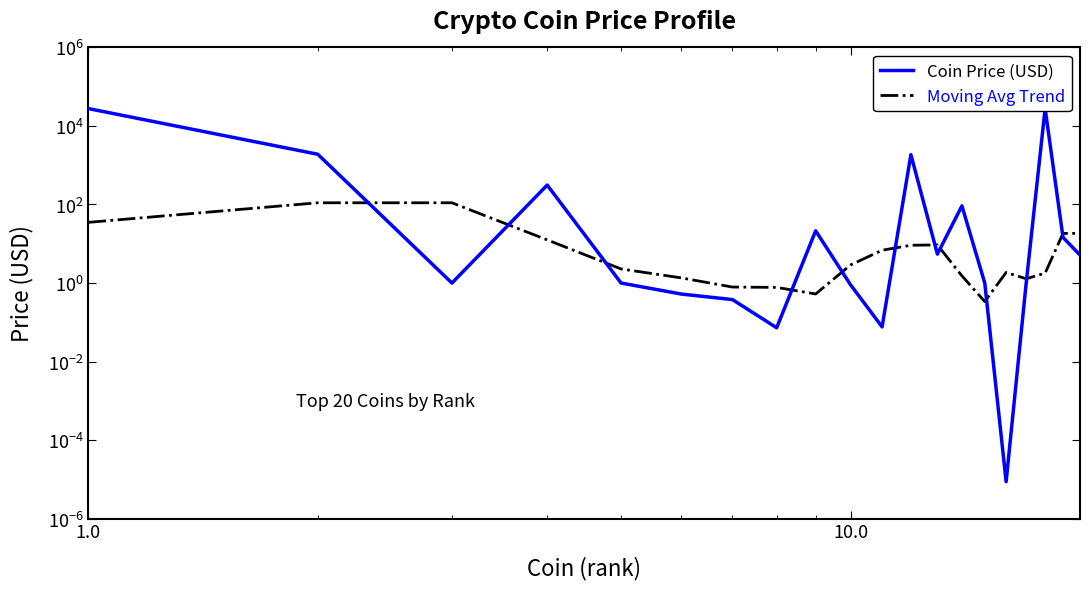

Does the chart display data point markers on the line(s)?

No